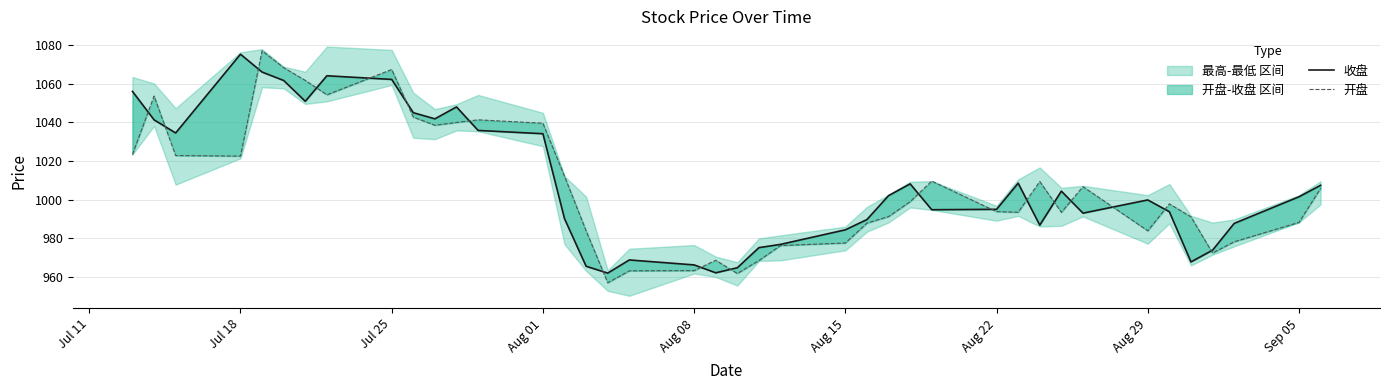

How many intersections are there between 收盘 and 开盘?

18